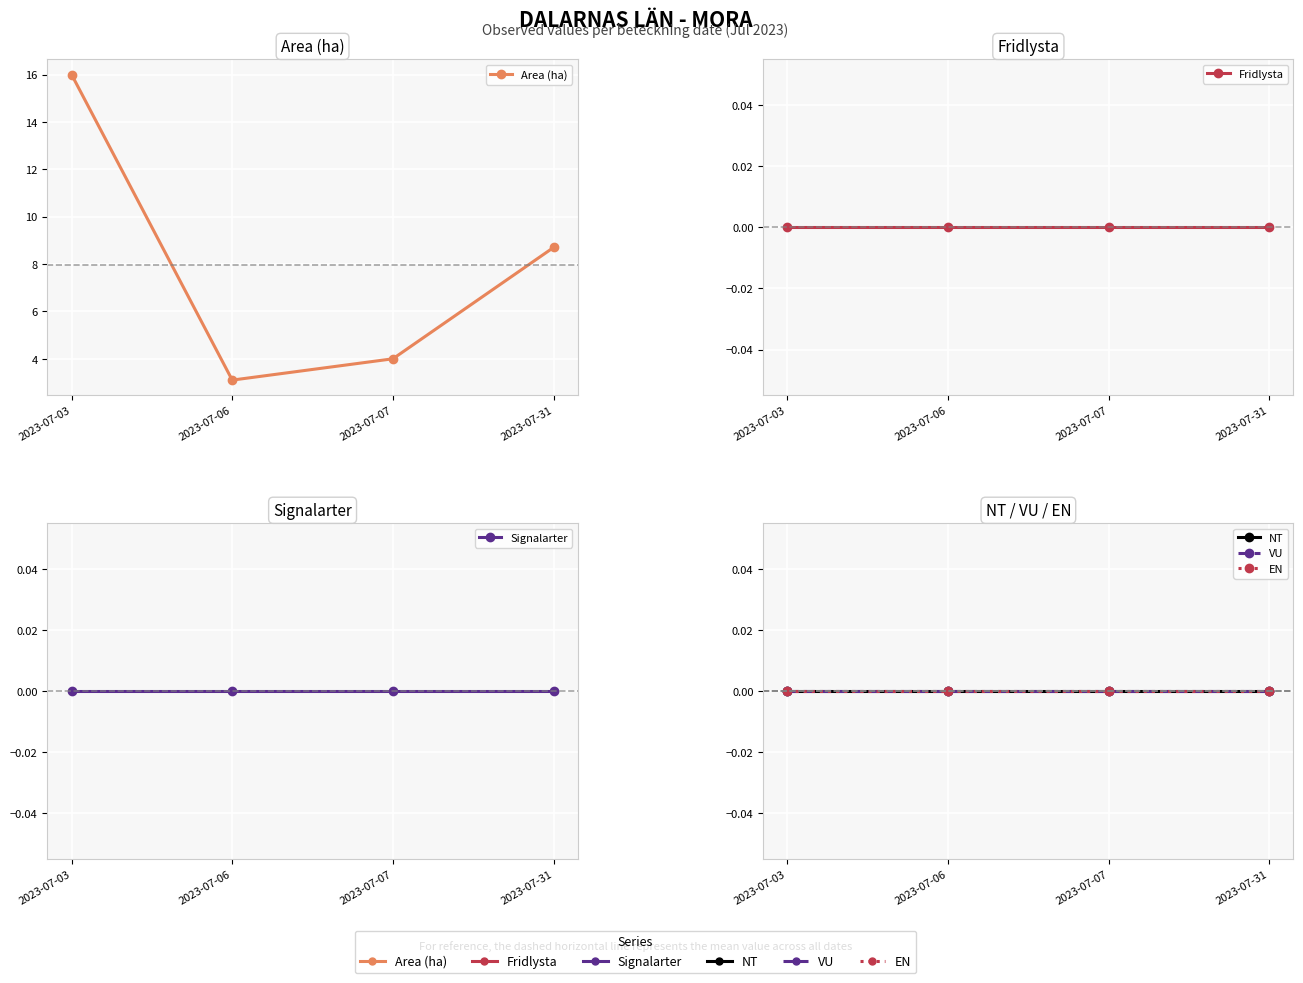

True or false: Area (ha) and EN intersect in this chart.

False